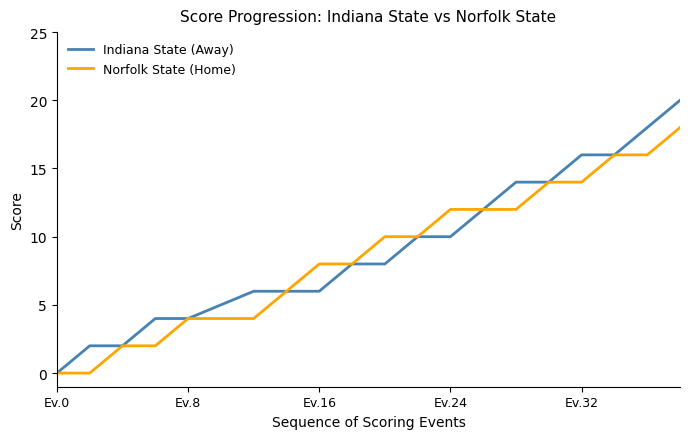

List the series in order of their peak value, highest first.

Indiana State (Away), Norfolk State (Home)